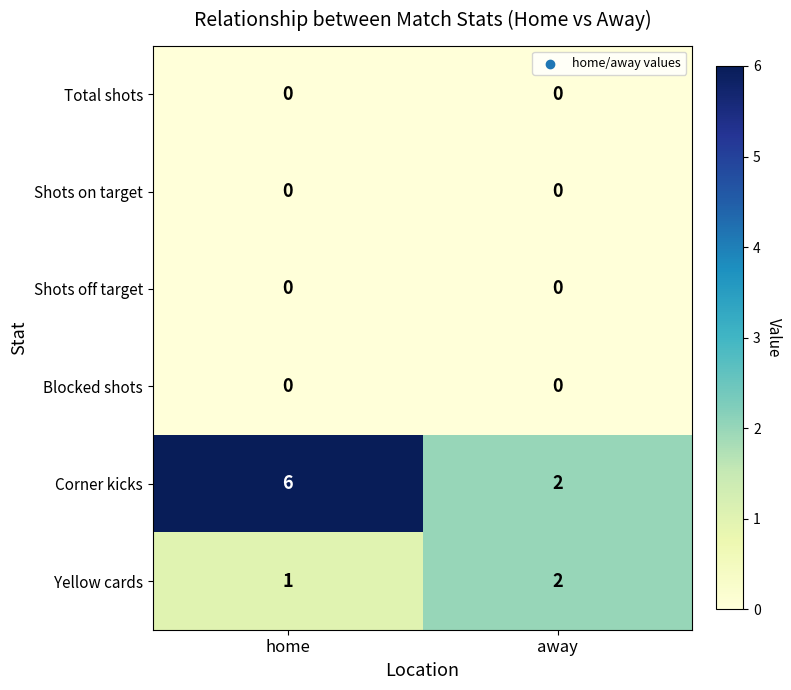

What is the sum of all Yellow cards values?

3